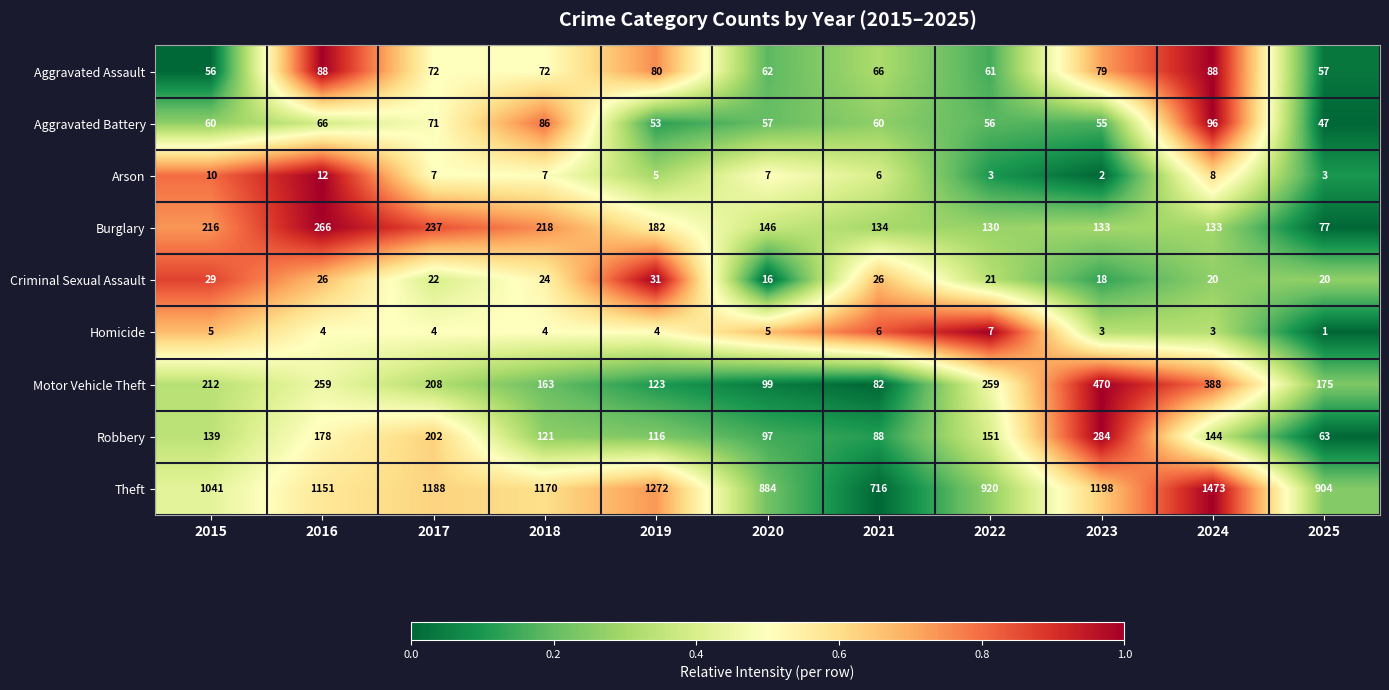

Which series has the largest range (max minus min)?

Theft